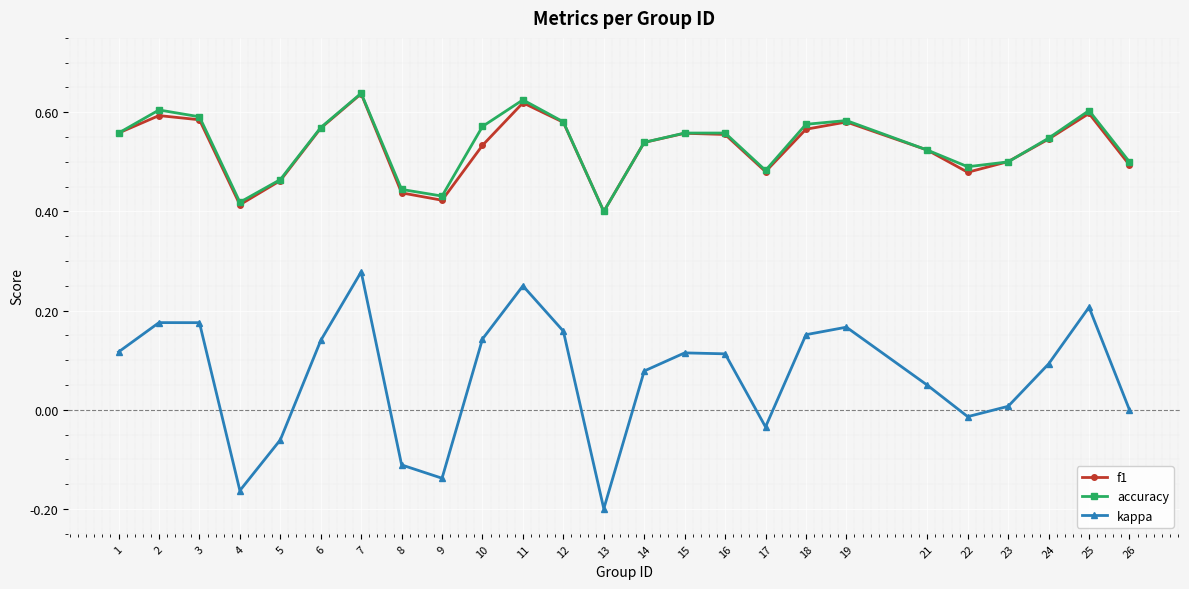

At which category does f1 reach its first local peak?

2